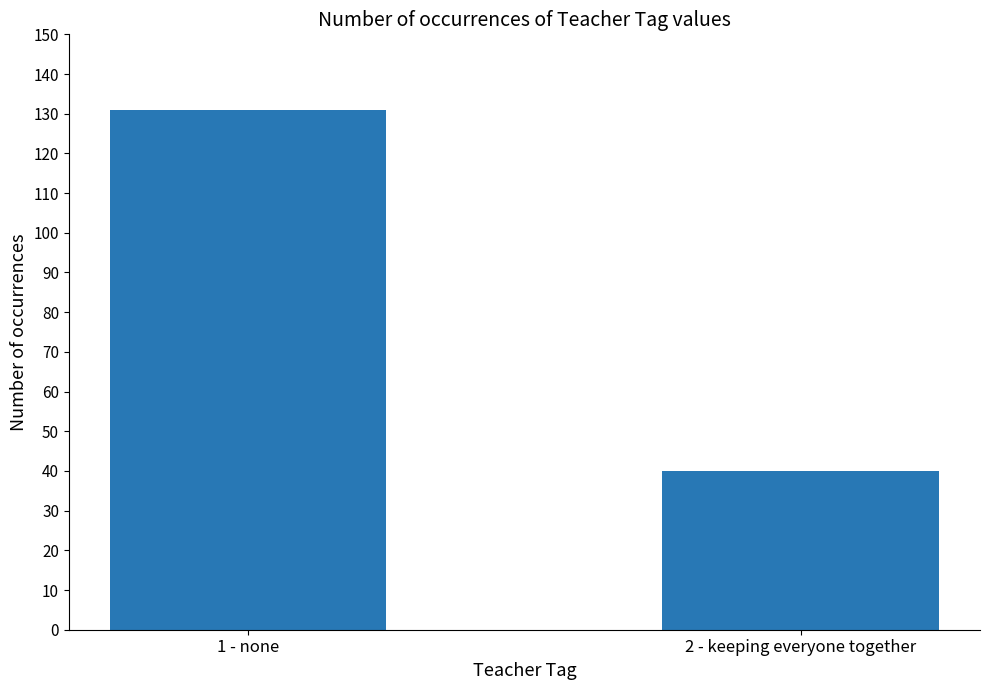

What is the approximate value at 2 - keeping everyone together?

40